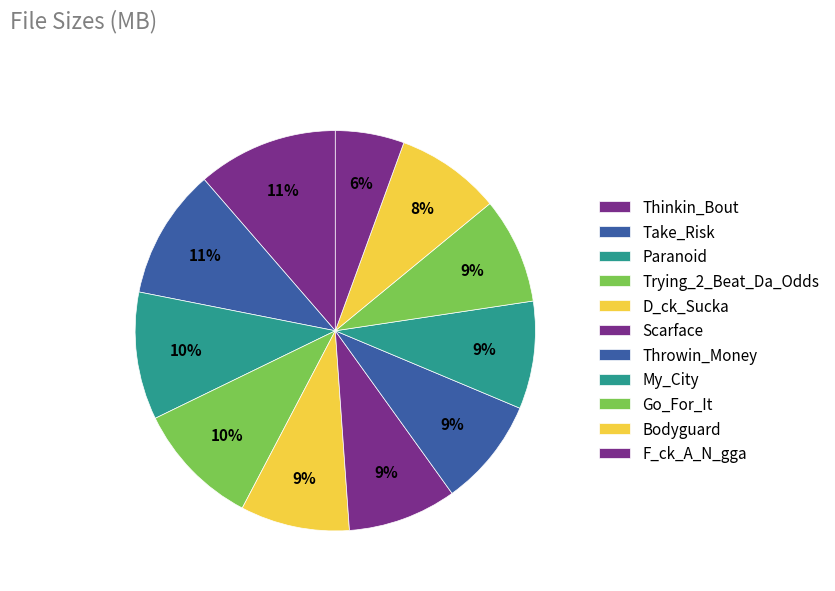

To the nearest percent, what is the difference between the largest and smallest slice percentages?

6%